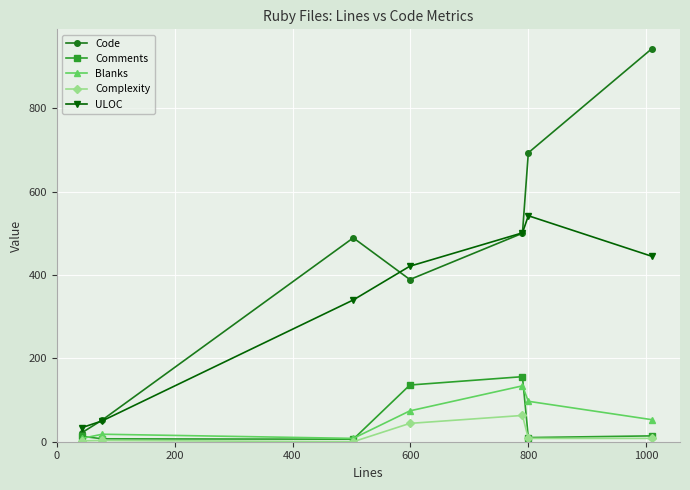

True or false: Blanks has more than 2 points higher than both neighbors.

False